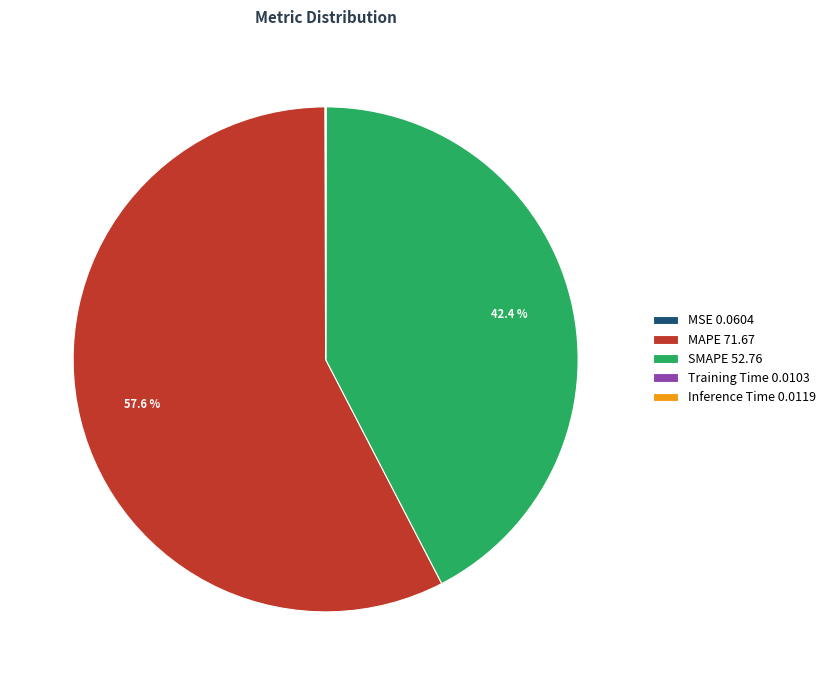

To the nearest percent, what is the difference between the largest and smallest slice percentages?

58%